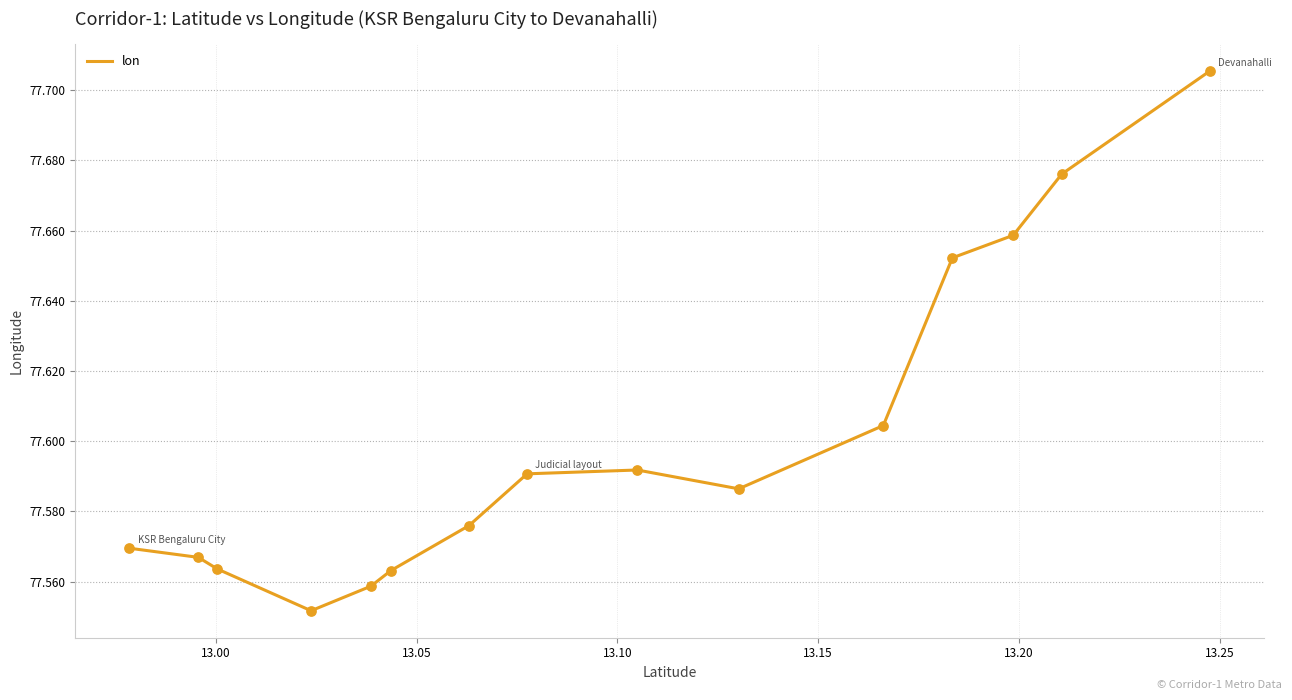

How many lines are shown in the chart?

1